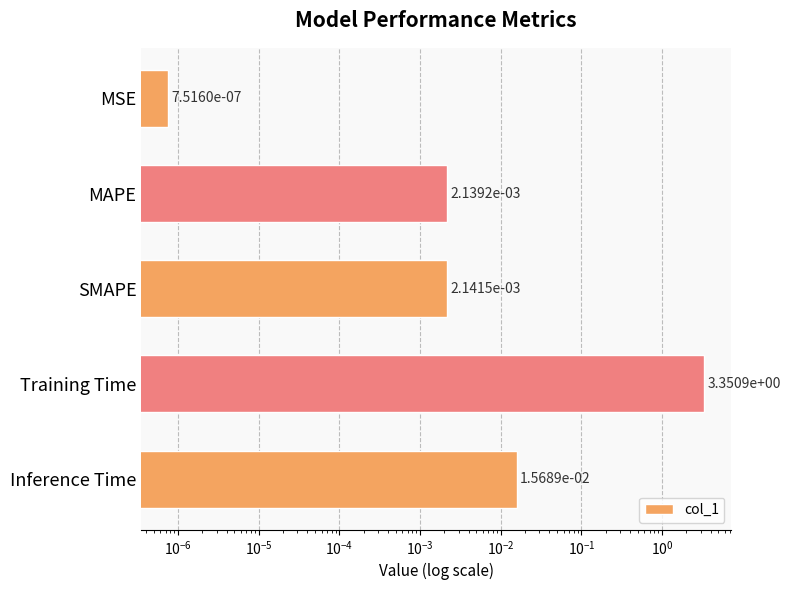

How many data points does each series have?

5